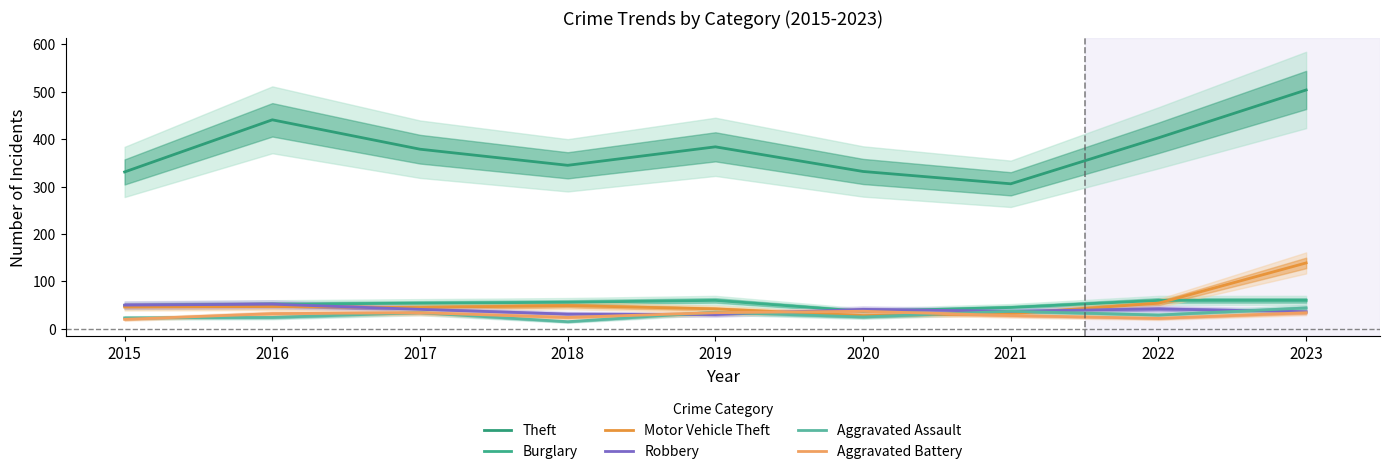

True or false: Motor Vehicle Theft and Theft intersect in this chart.

False